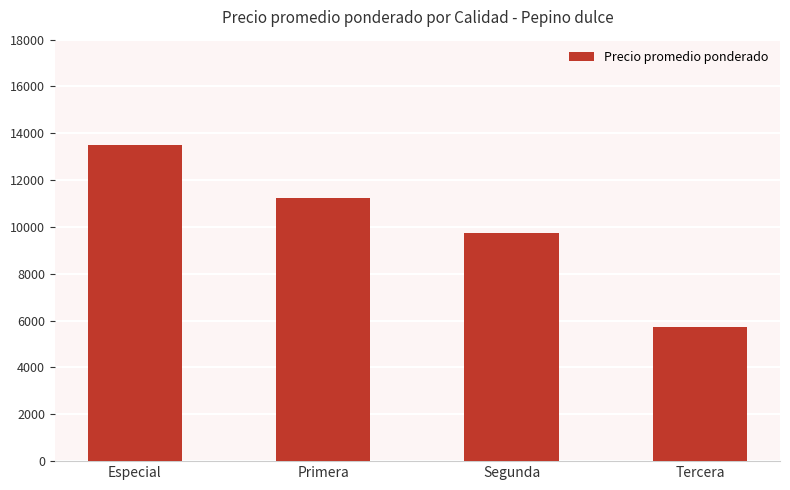

What is the minimum value shown in the chart?

5750